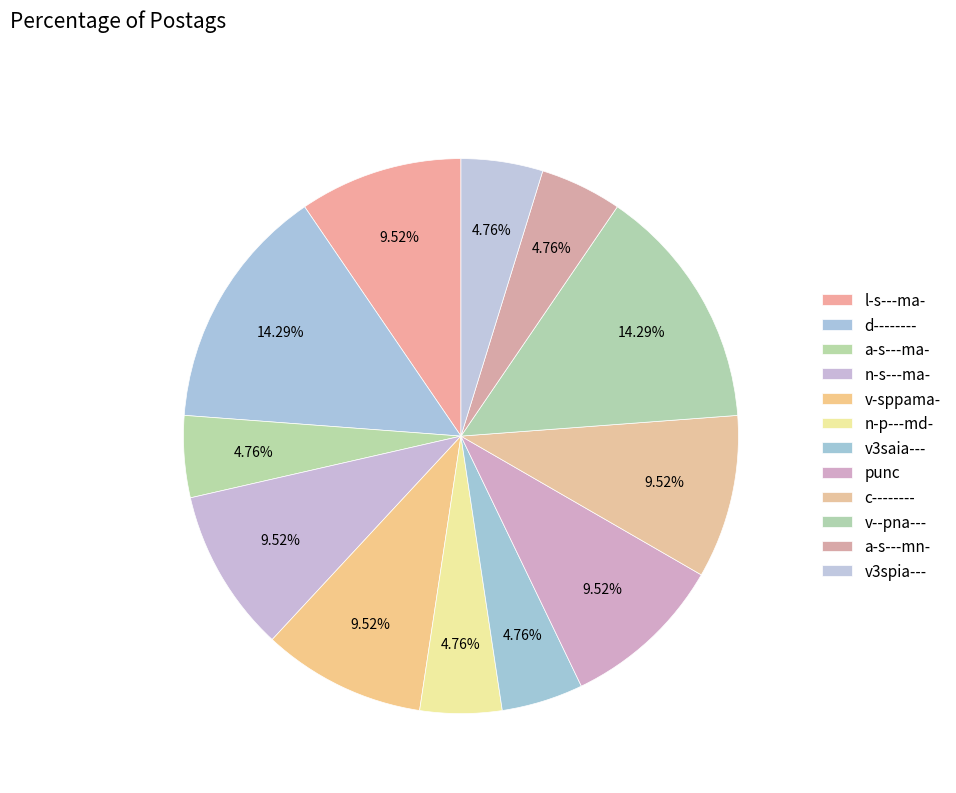

The c-------- slice represents 23% of the pie. True or false?

False